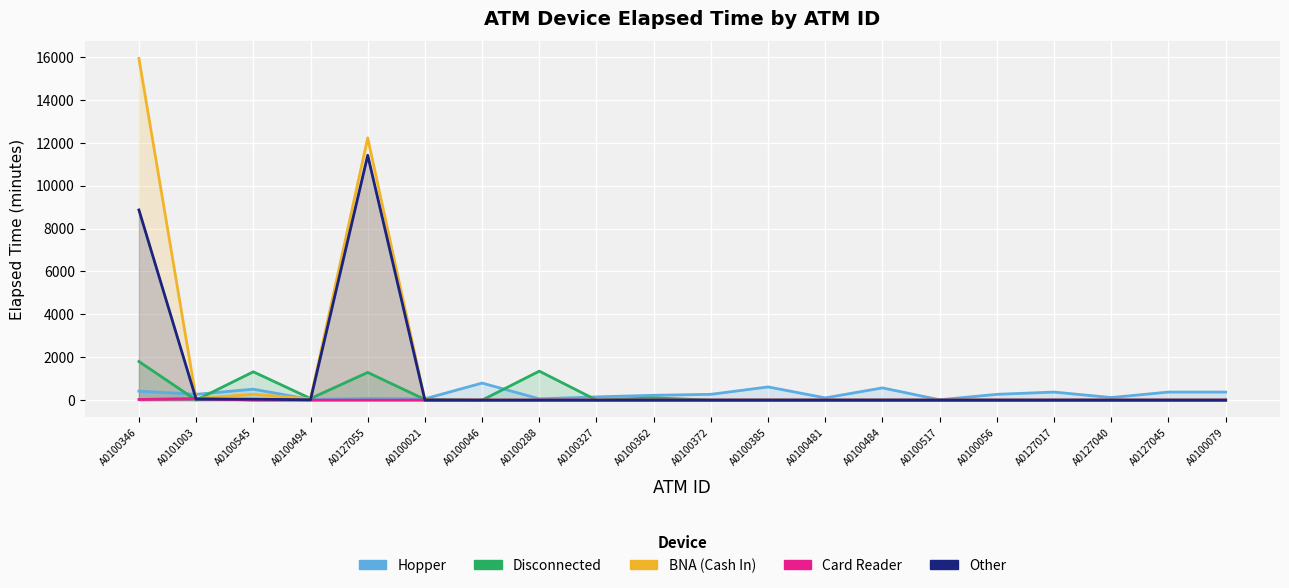

What is the label of the 9th point from the left?

A0100327